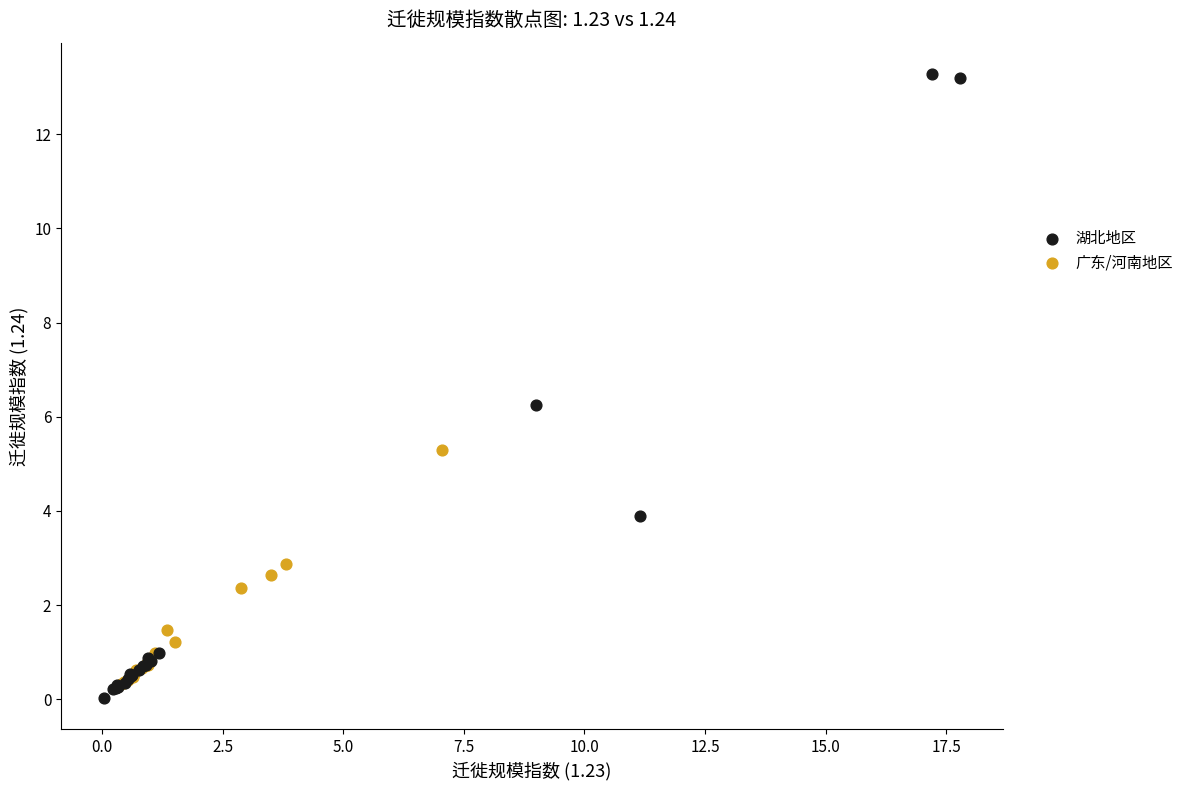

Which series has the largest Y range (max minus min)?

湖北地区